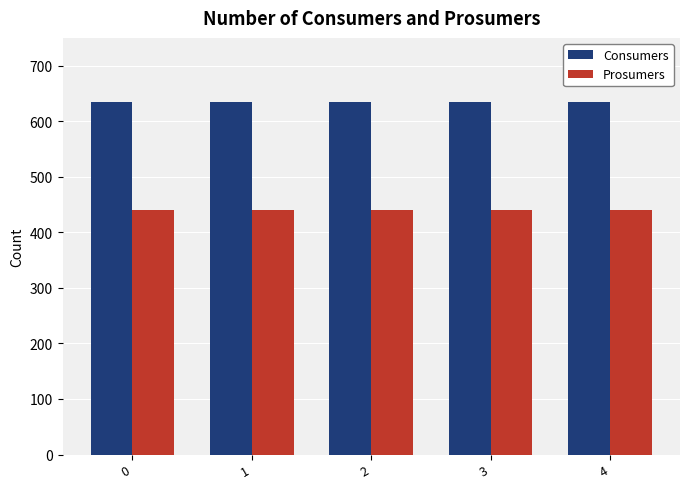

What is the sum of all Consumers values?

3175